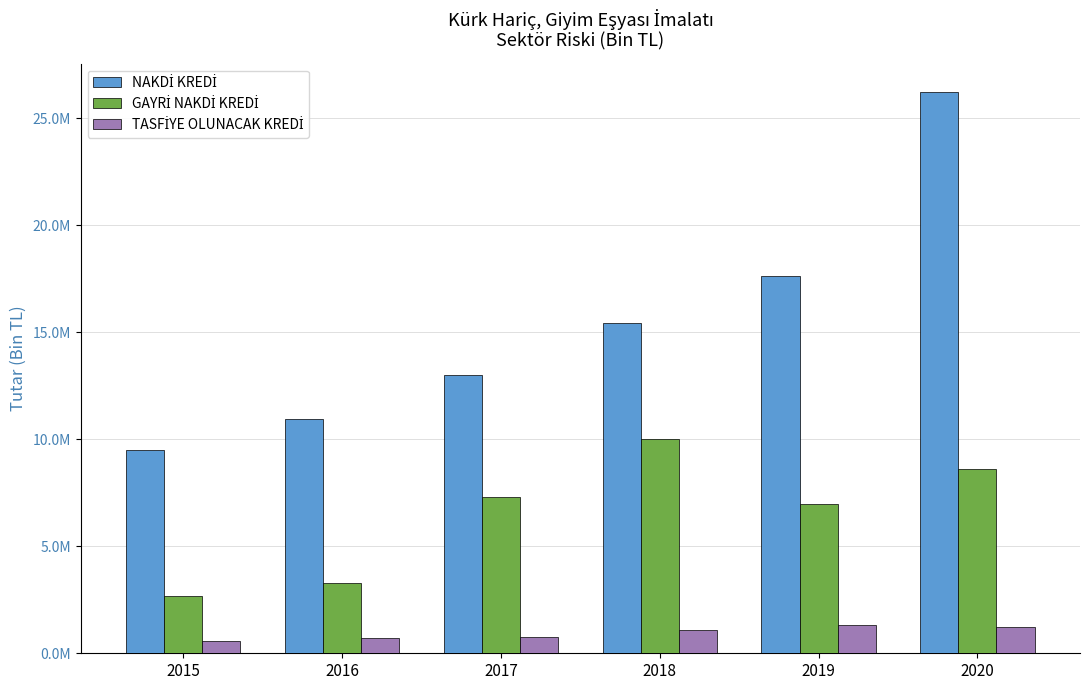

Where does the NAKDİ KREDİ series first go above 15413191?

2018